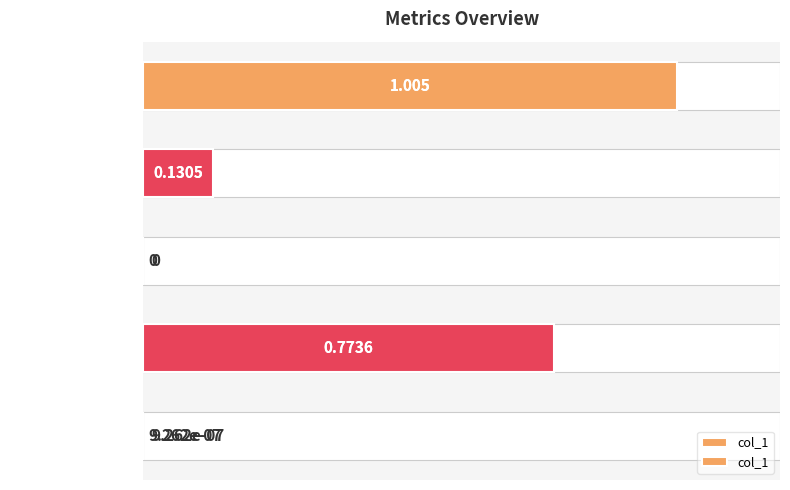

Reading right to left, transcribe all the data shown in this chart.

1.0	0.1	0.0	0.8	0.0